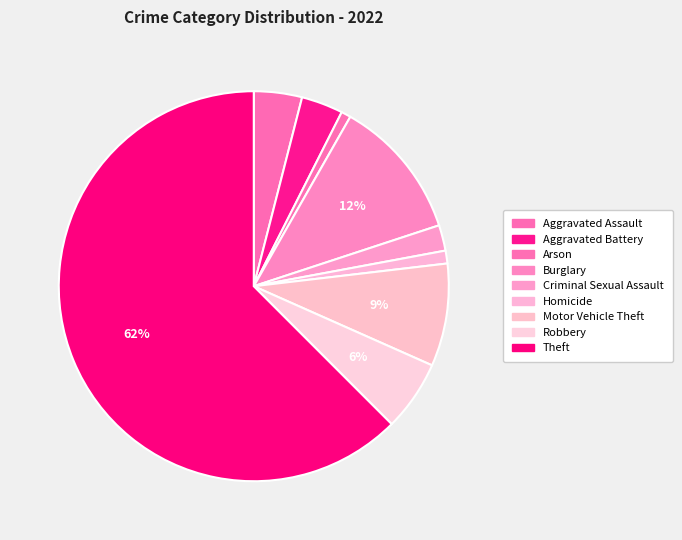

Between Burglary and Theft, which is larger?

Theft